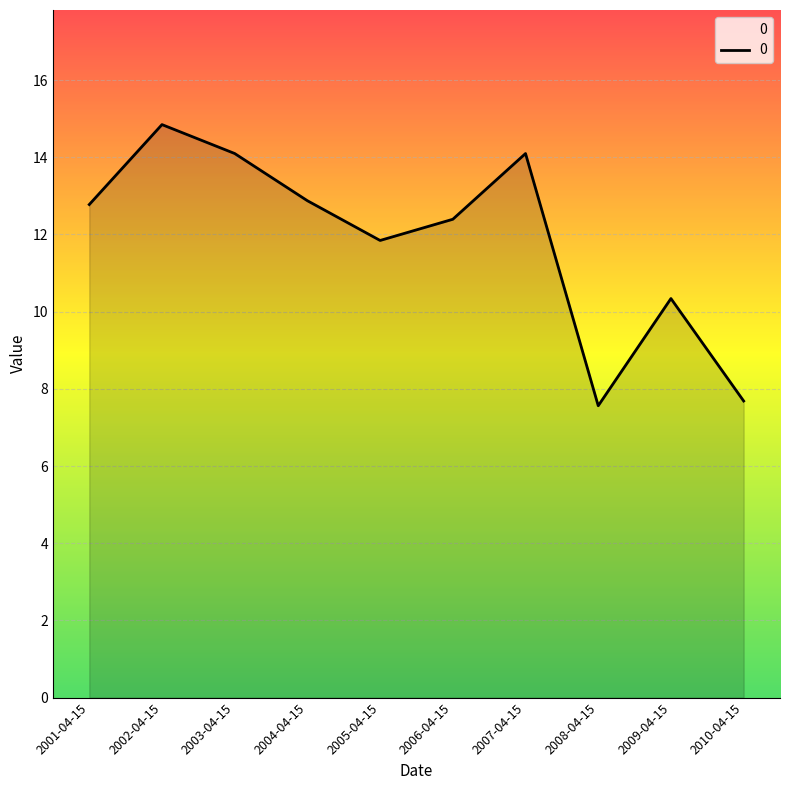

Read the value at 2006-04-15.

12.4